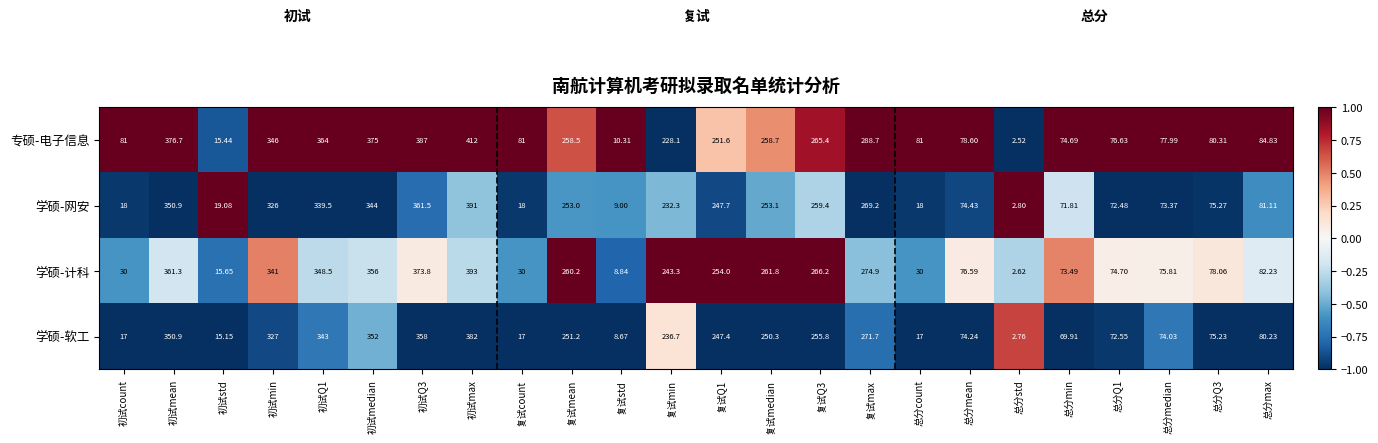

Count the number of data series in this chart.

4